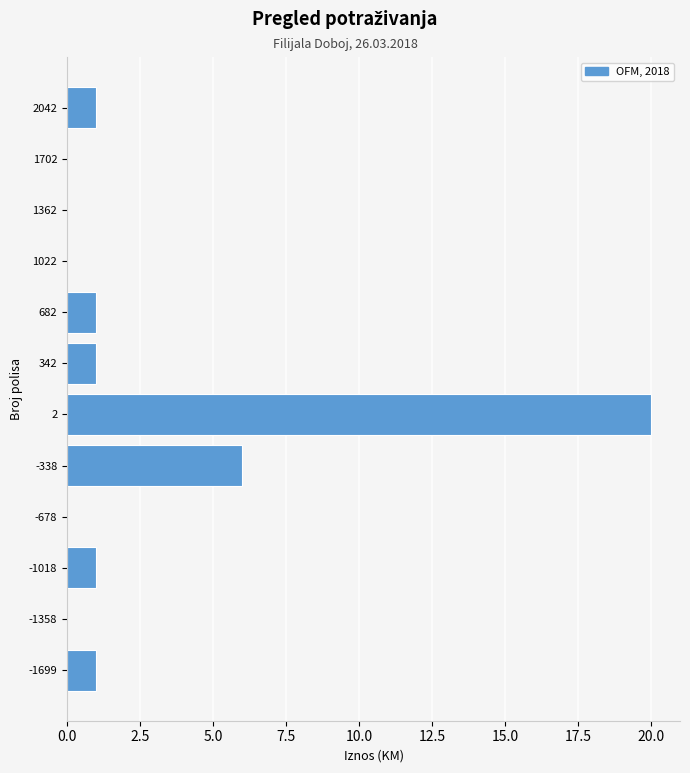

Reading top to bottom, what are all the values shown in this chart?

2042=1	1702=0	1362=0	1022=0	682=1	342=1	2=20	-338=6	-678=0	-1018=1	-1358=0	-1699=1